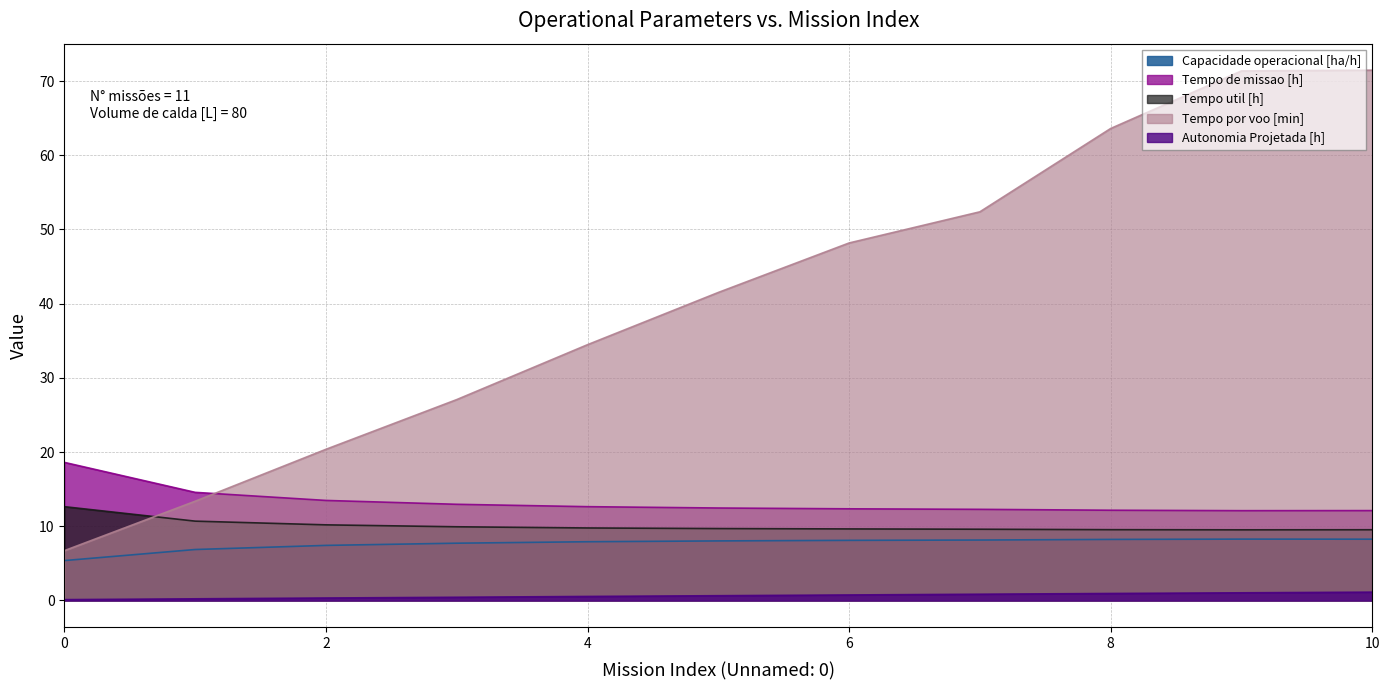

How many lines are shown in the chart?

5